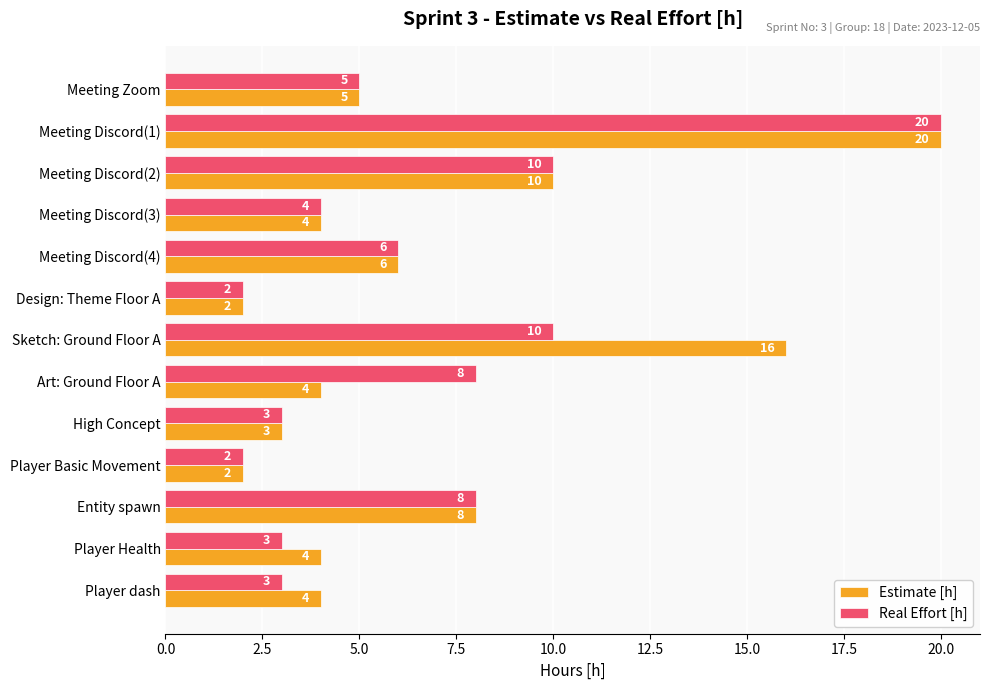

The Estimate [h] series shows 4 at High Concept. True or false?

False